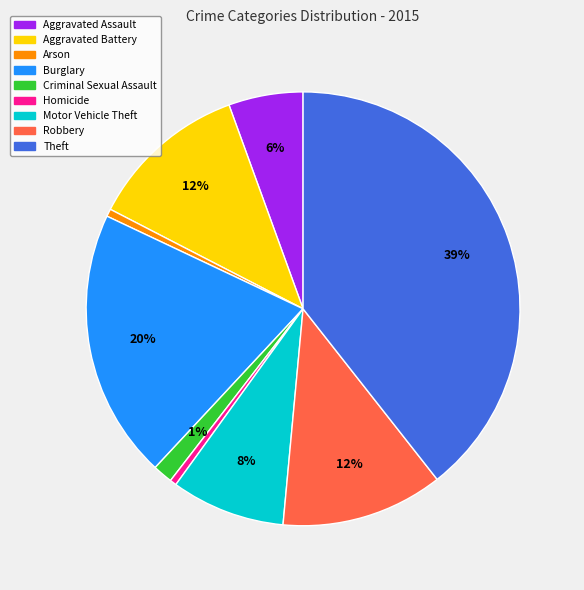

To the nearest percent, what is the average slice percentage?

11%